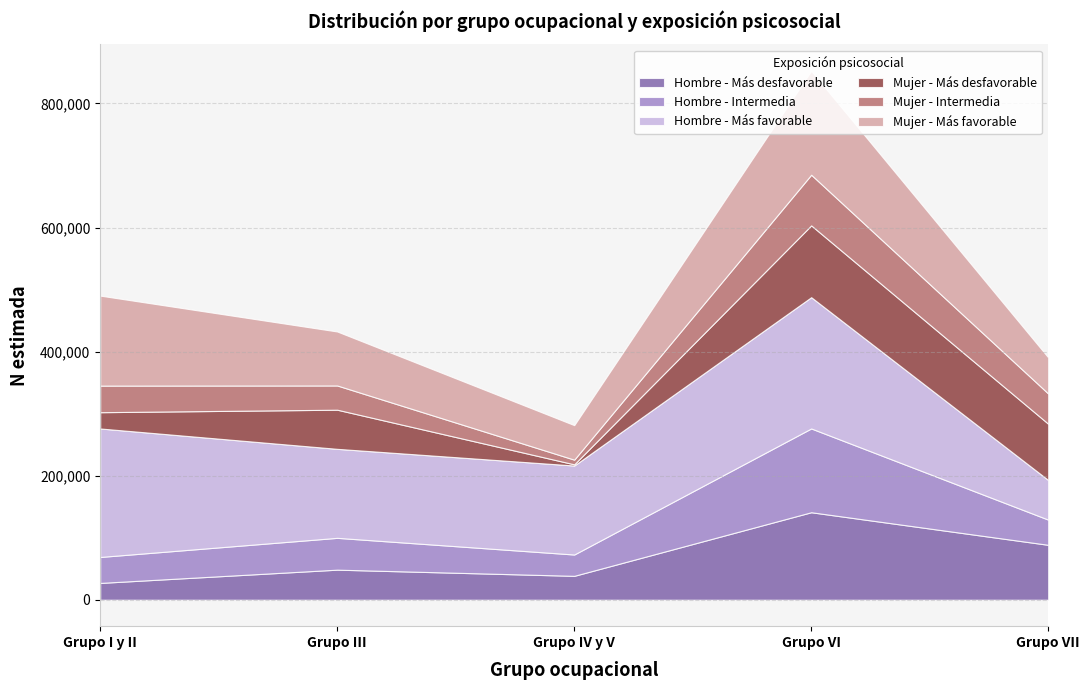

What is the minimum value shown in the chart?

1925